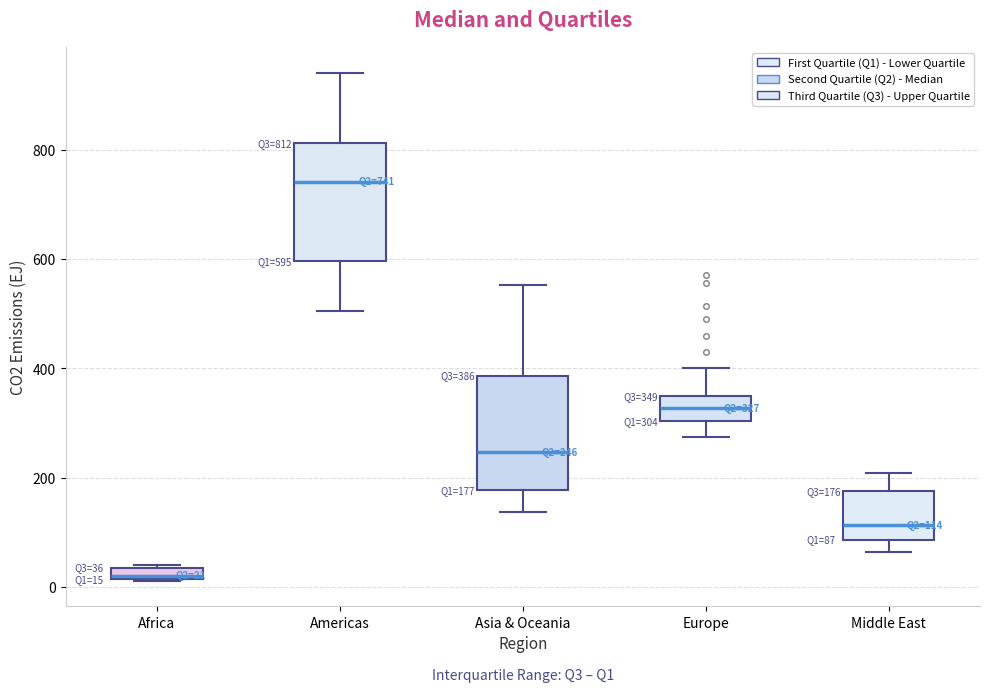

Which box has the lowest median line?

Africa